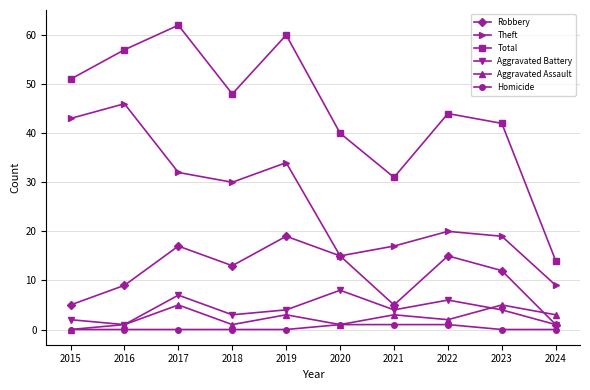

Is it true that Aggravated Battery equals 4 at 2021?

True